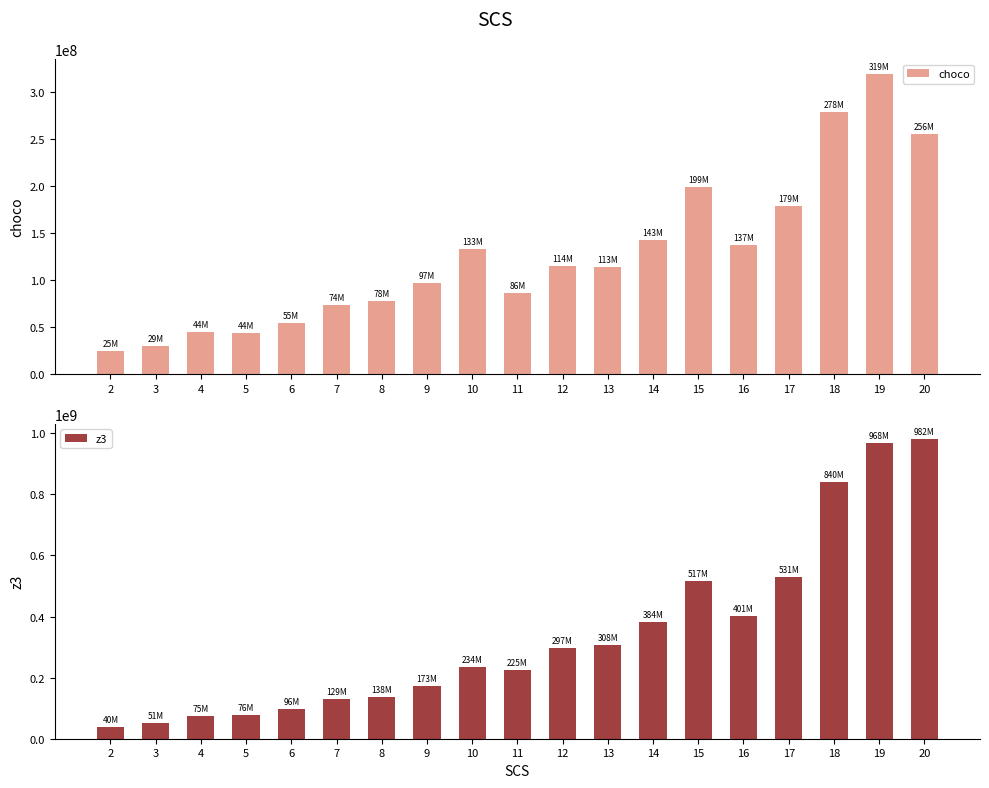

The z3 series shows 195432539.8 at 7. True or false?

False